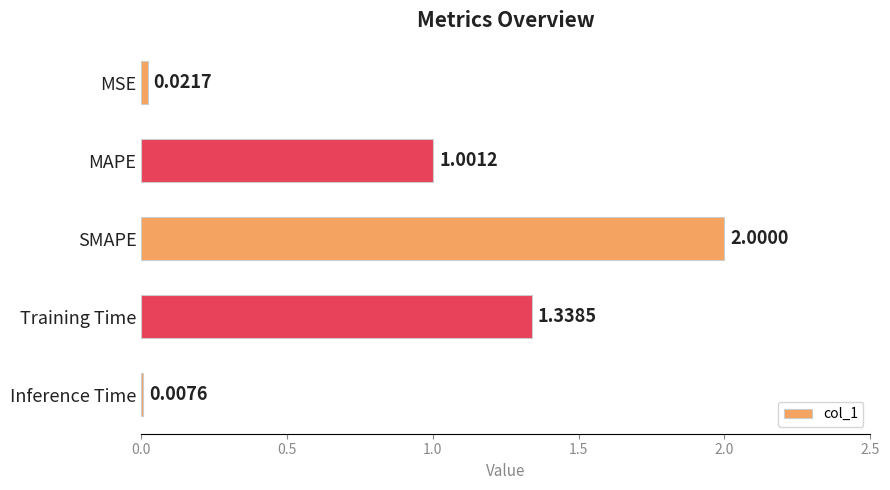

Which category has the lowest value across all series?

Inference Time